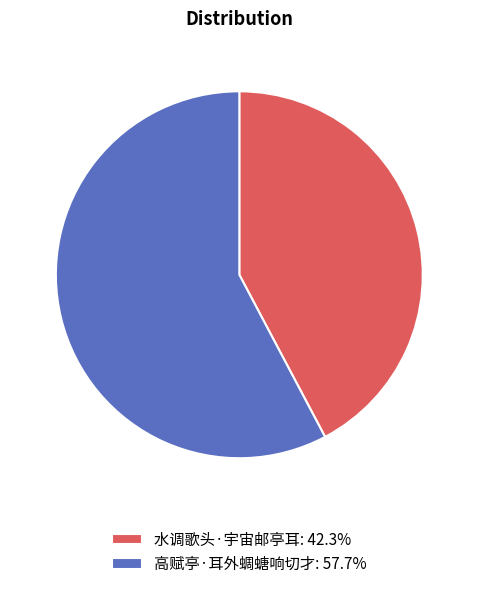

Count the number of slices in the pie.

2